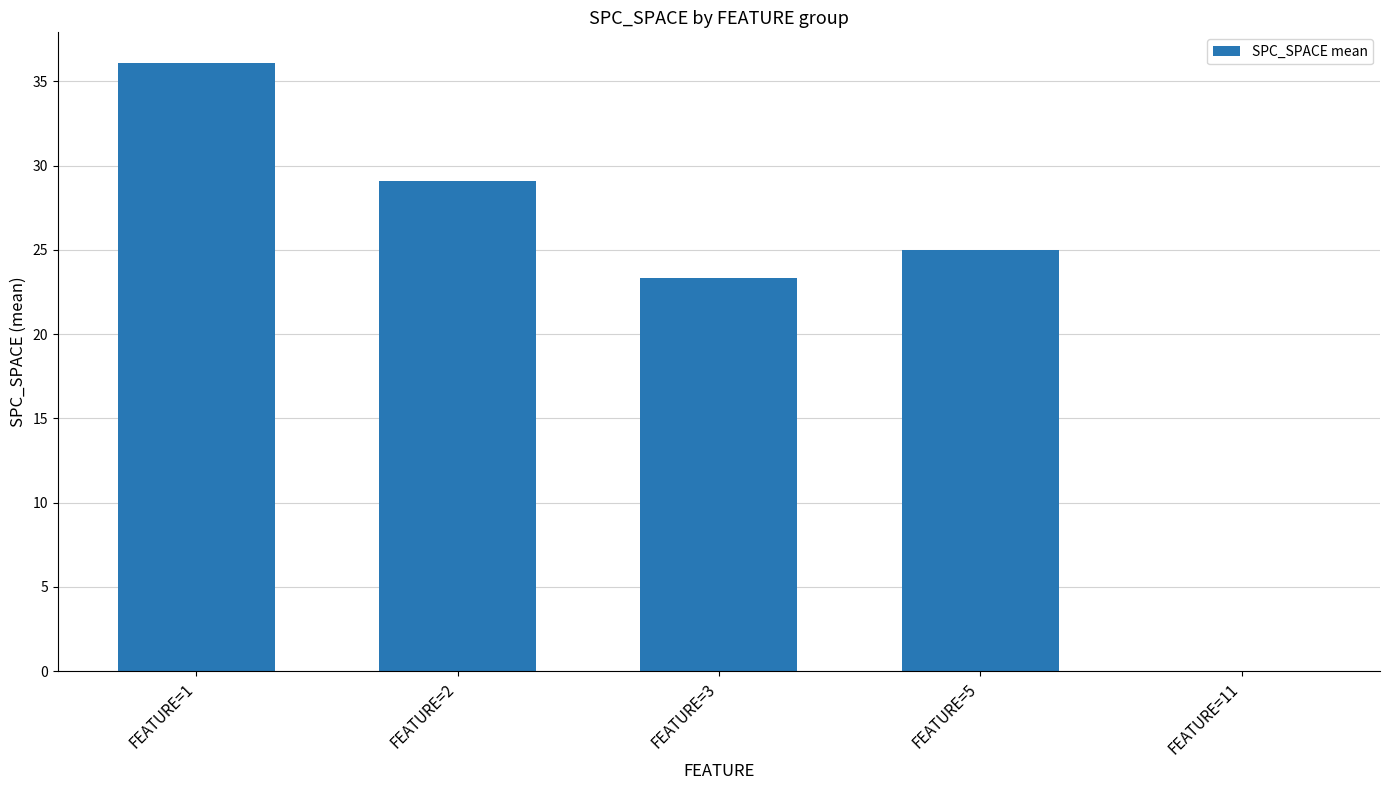

How many data points does each series have?

5